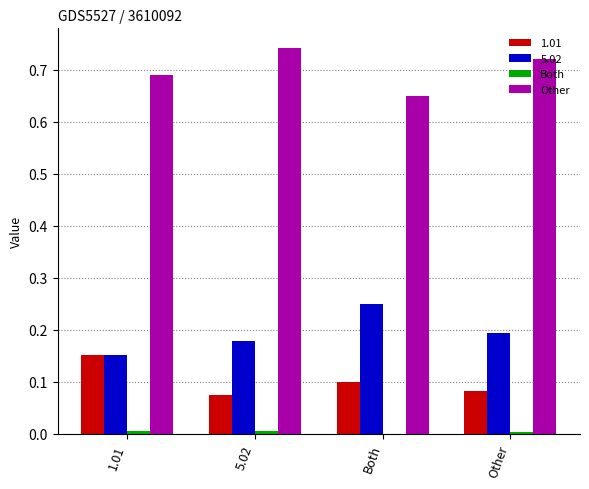

The value of Other at 1.01 is 1.0. True or false?

False